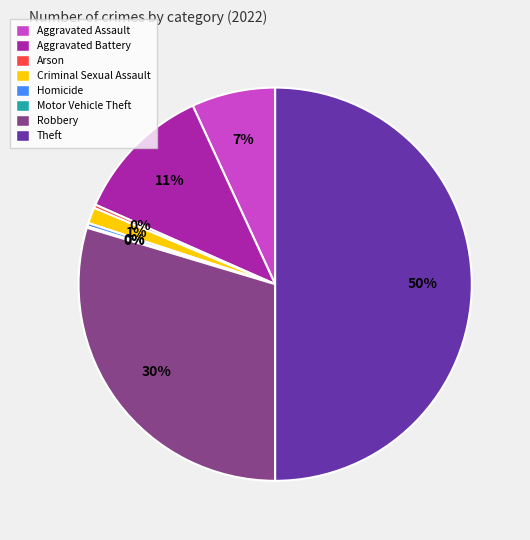

Does Arson account for over 50% of the chart?

No